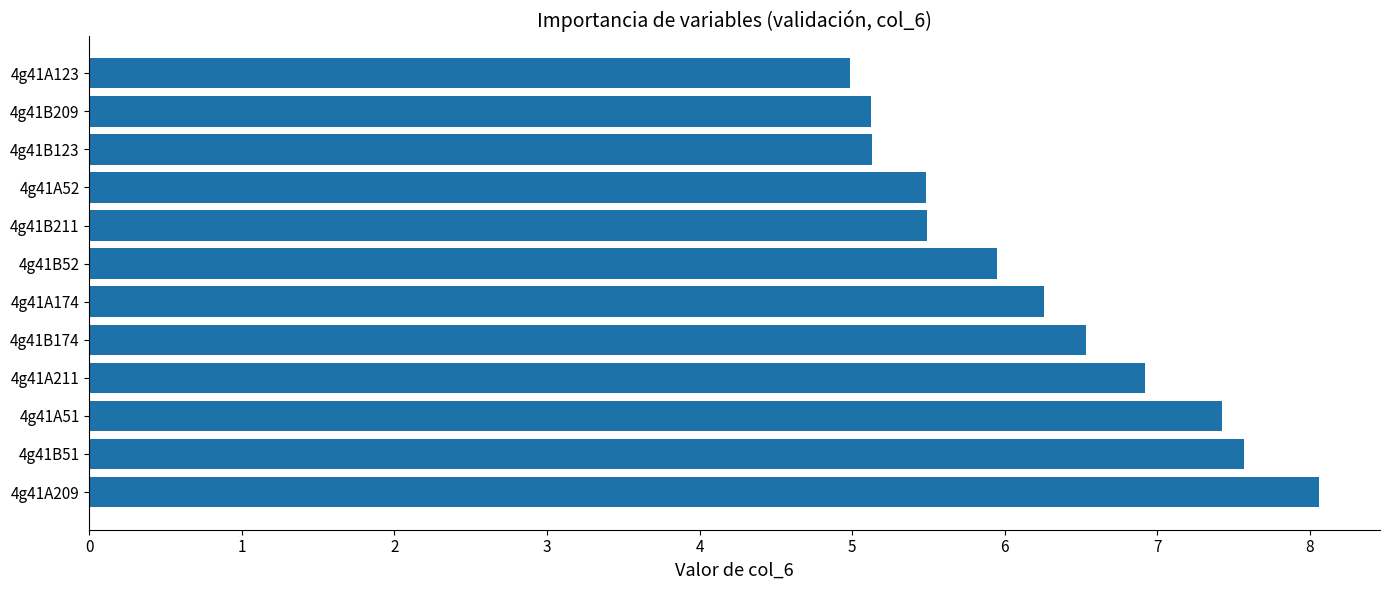

Is it true that the value at 4g41B51 is 7.6?

True